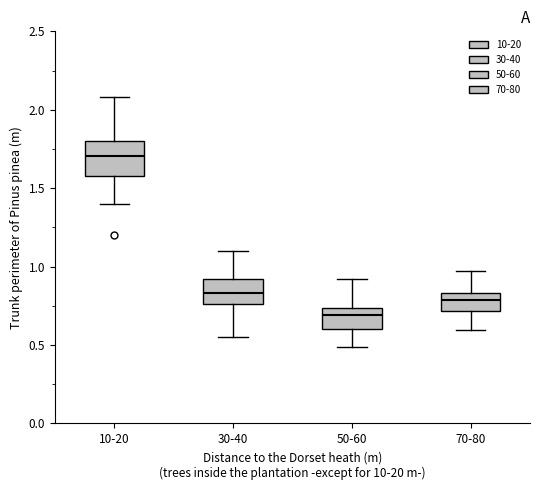

Which box is the tallest, from its lower edge to its upper edge?

10-20